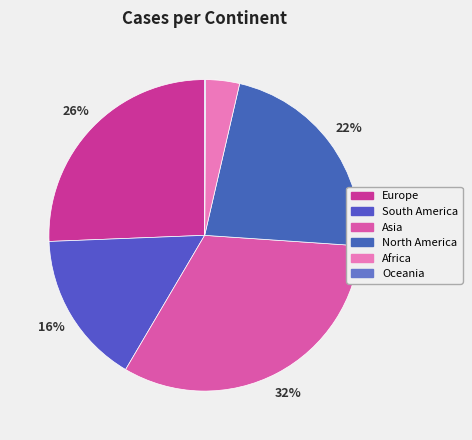

Which category has the biggest portion of the pie?

Asia